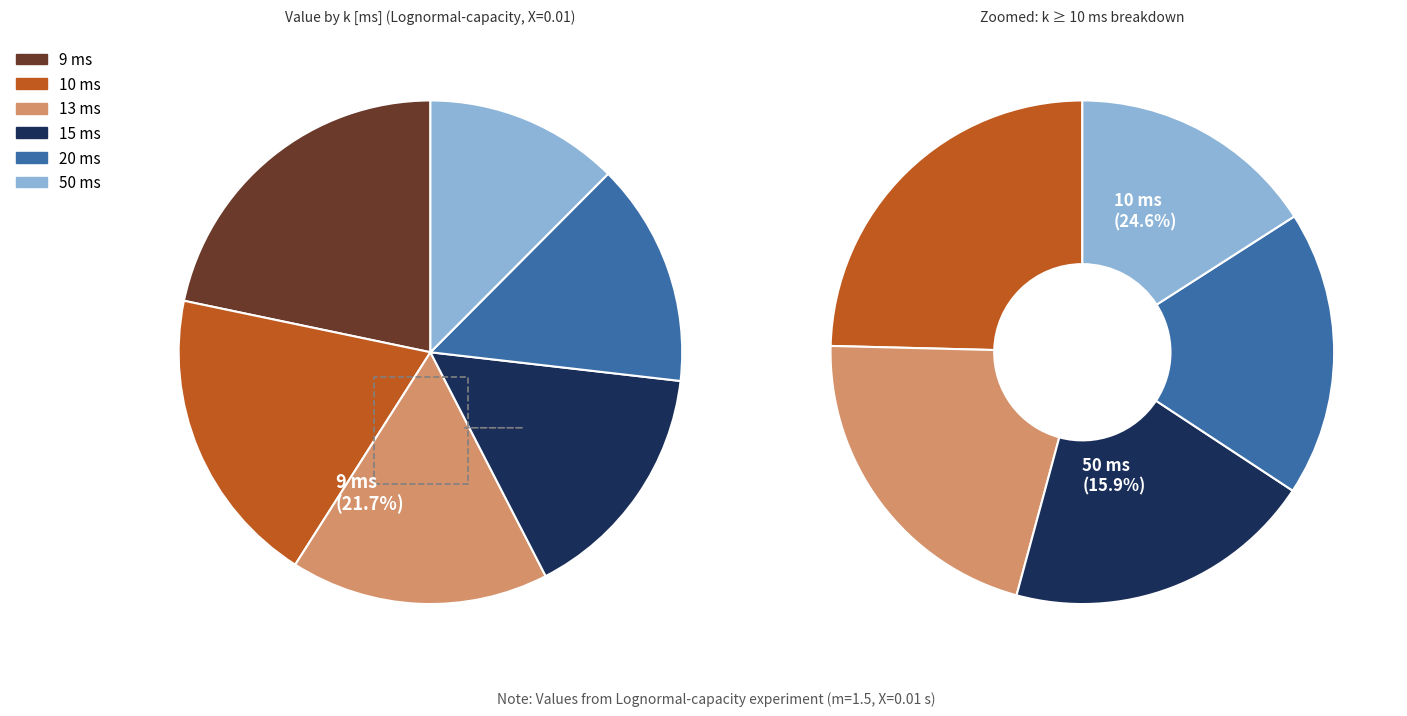

To the nearest percent, what is the difference between the 50 and 15 slice percentages?

3%